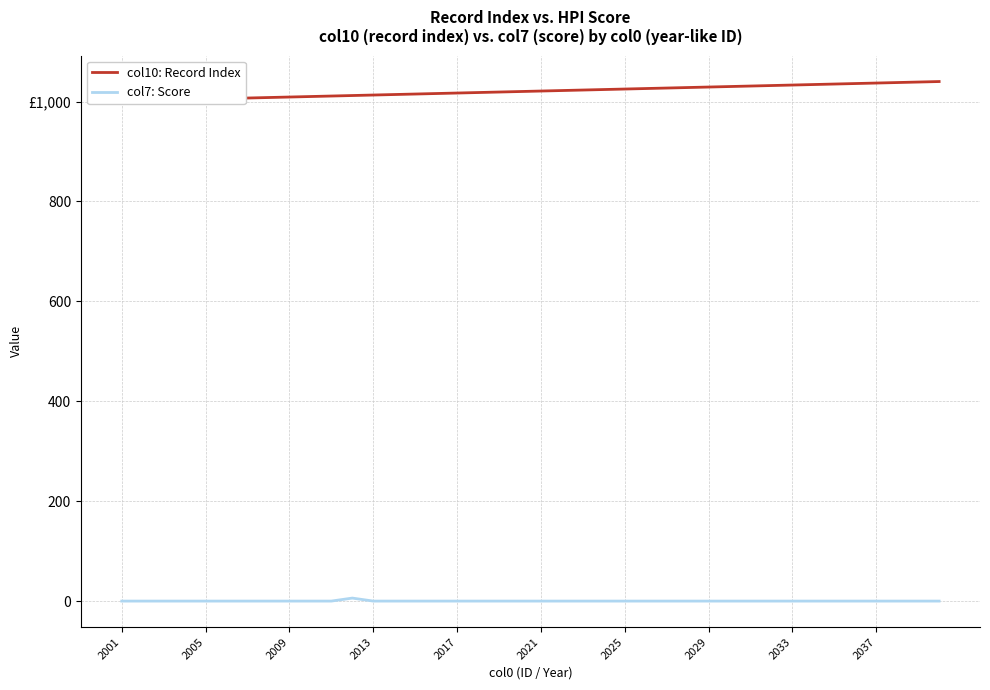

Which series has the largest range (max minus min)?

col10: Record Index